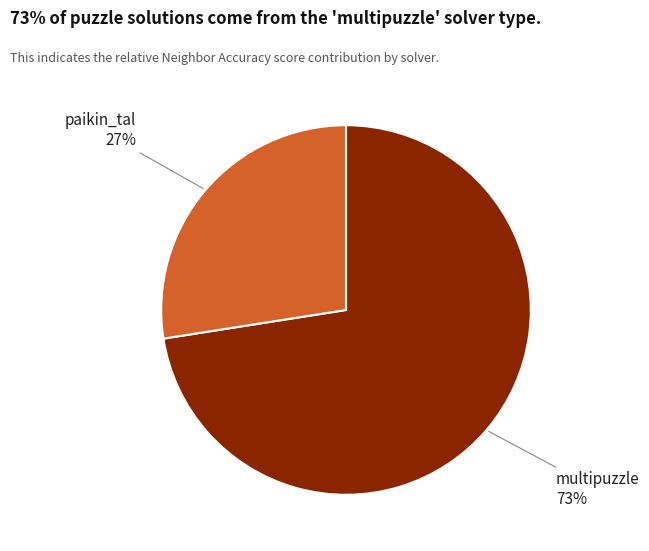

To the nearest percent, what is the average slice percentage?

50%